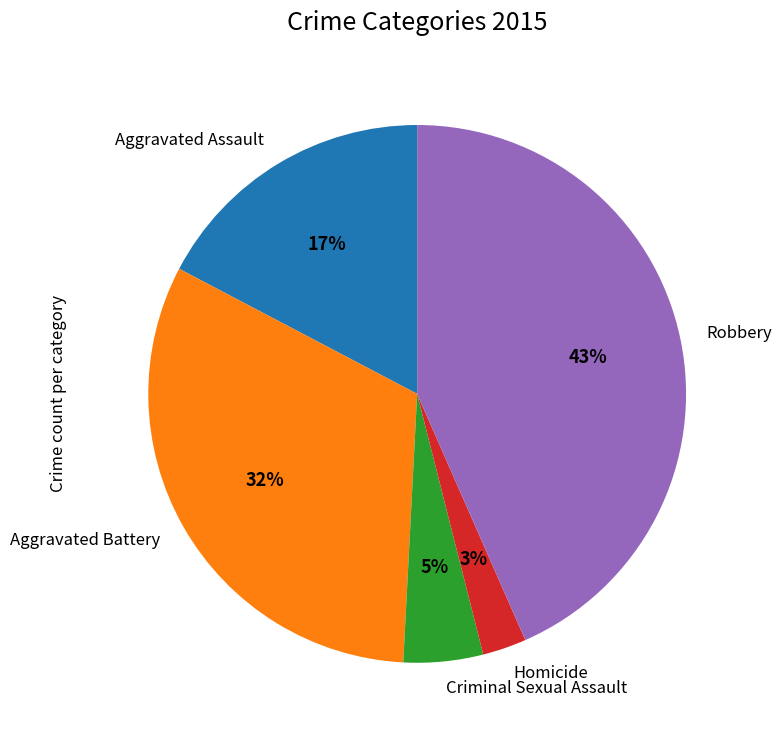

Count the number of slices in the pie.

5